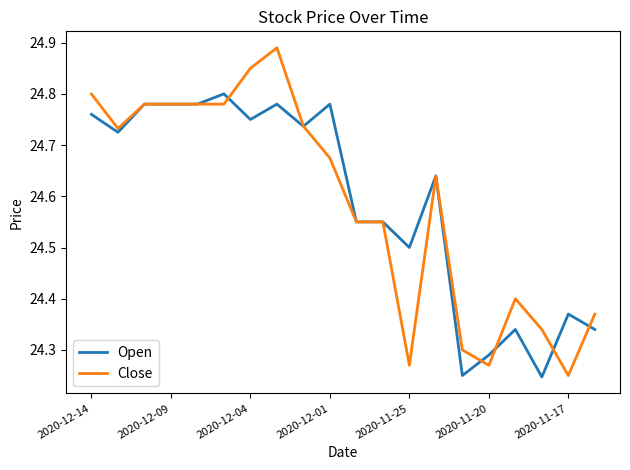

Which series has the widest spread of values?

Close